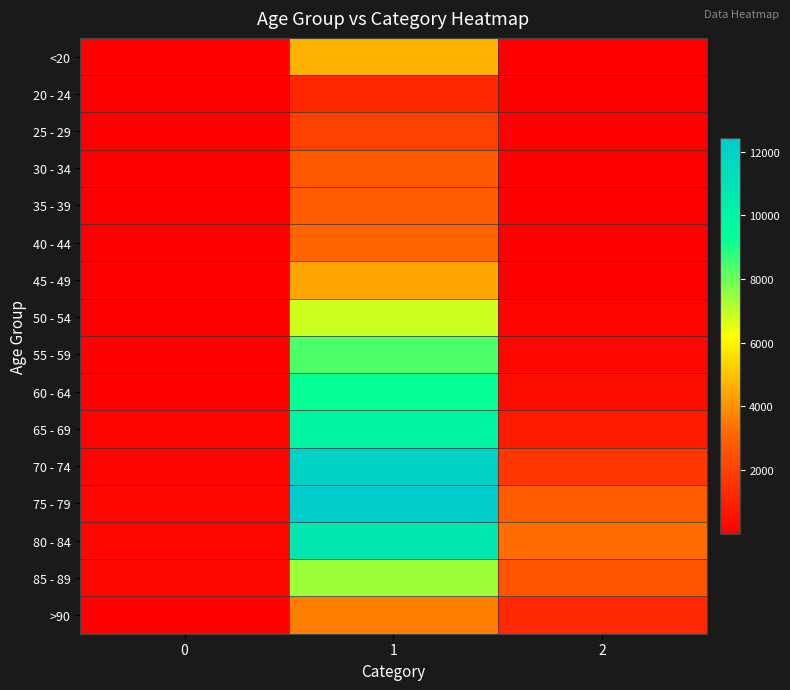

What is the spread (max minus min) of values at 0?

215